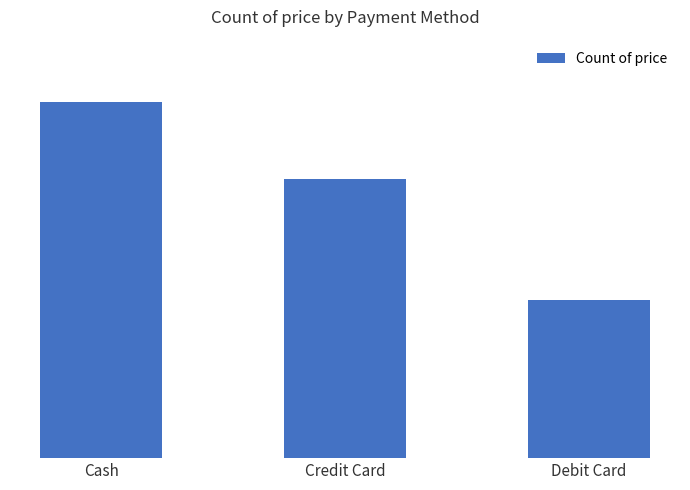

Does the chart contain any negative values?

No